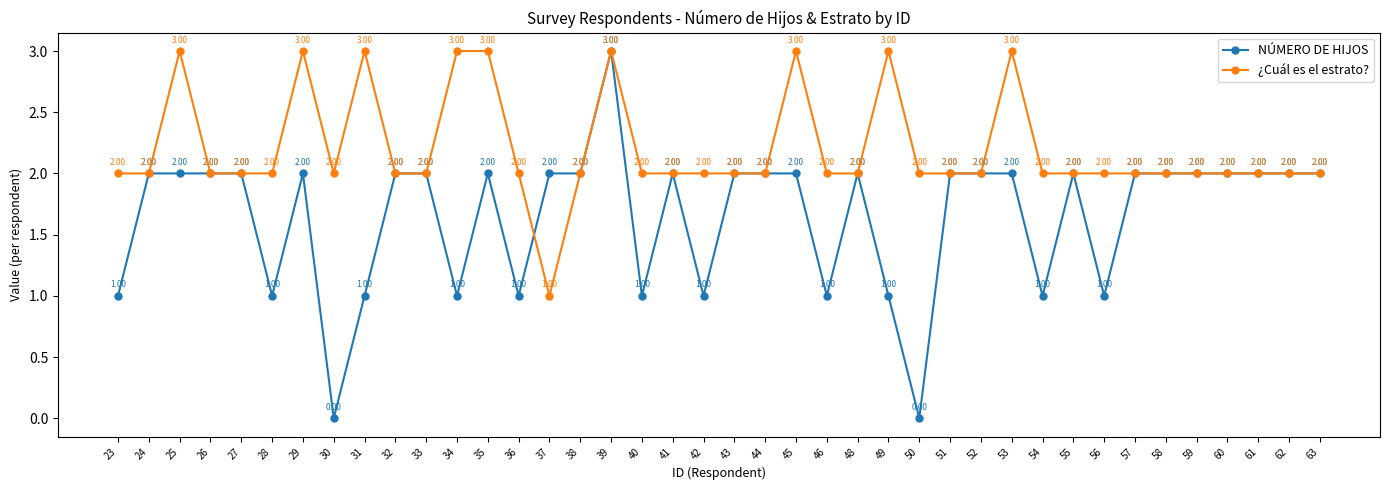

The ¿Cuál es el estrato? series shows 3 at 25. True or false?

True